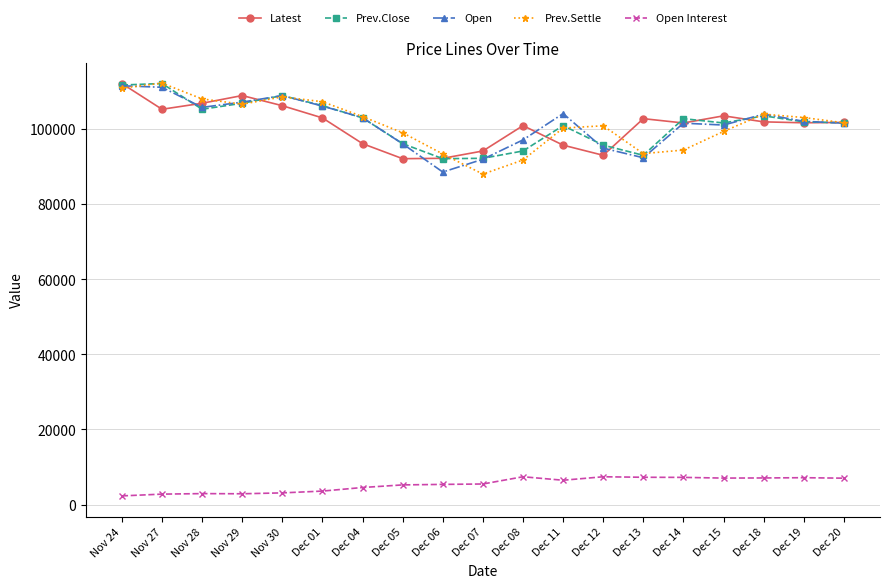

How many interior local peaks does the Open series have?

4